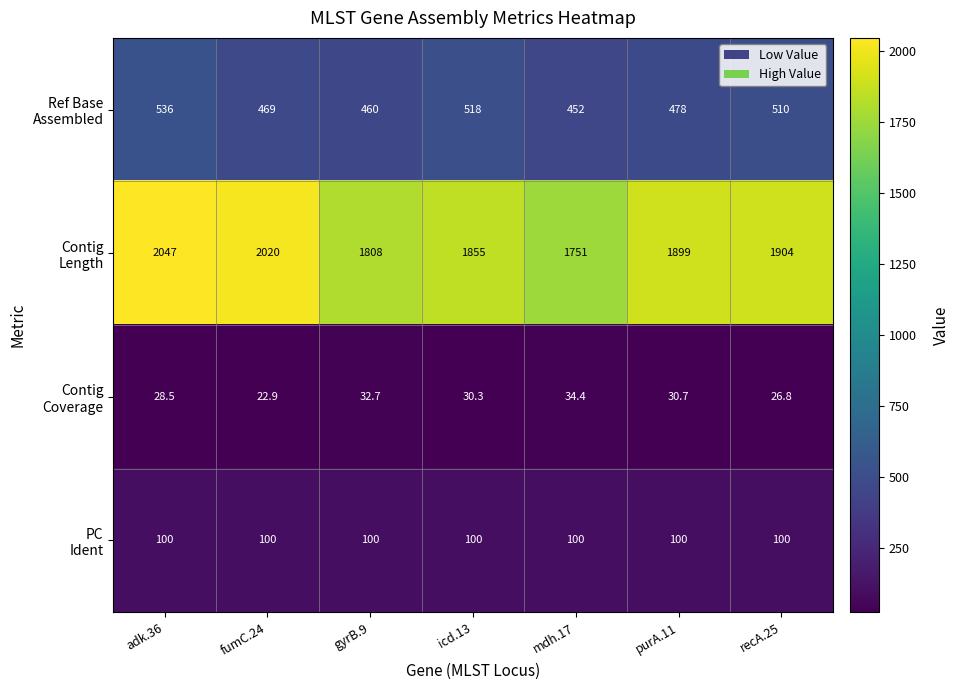

At which category is the sum across all series the highest?

adk.36